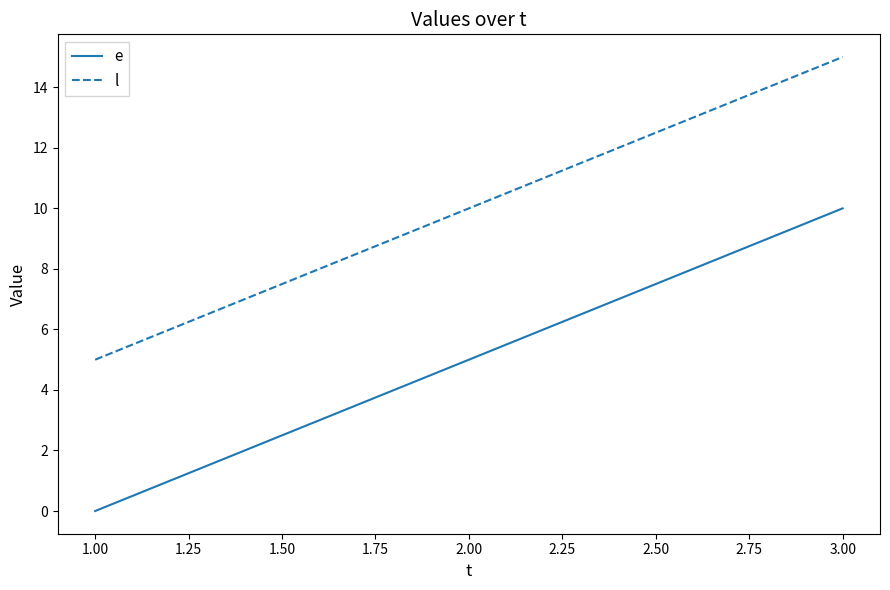

At which category is the sum across all series the highest?

3.00